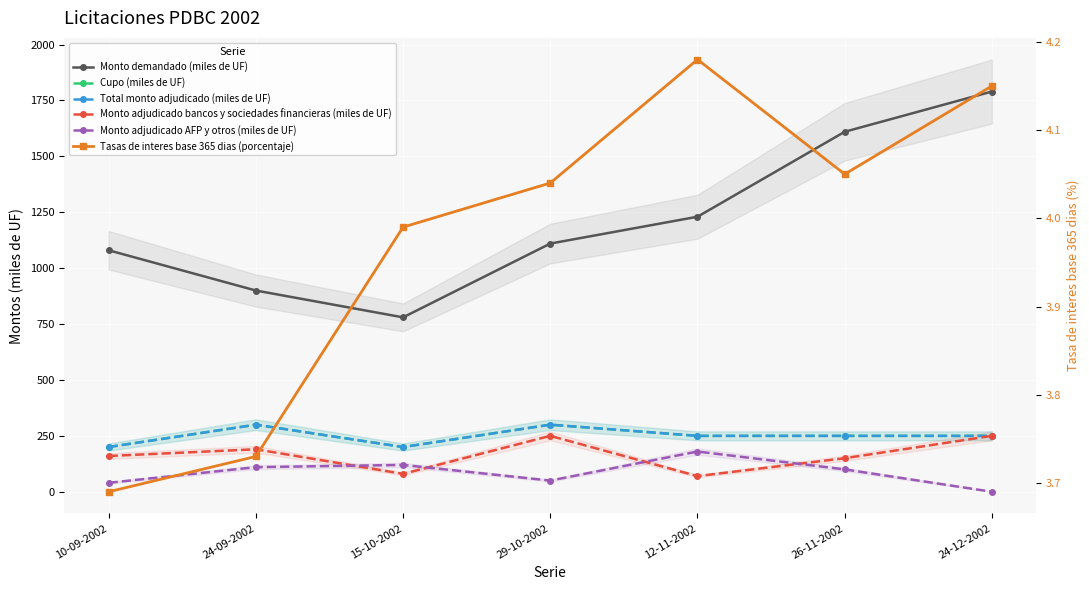

What position from the right is 15-10-2002?

5